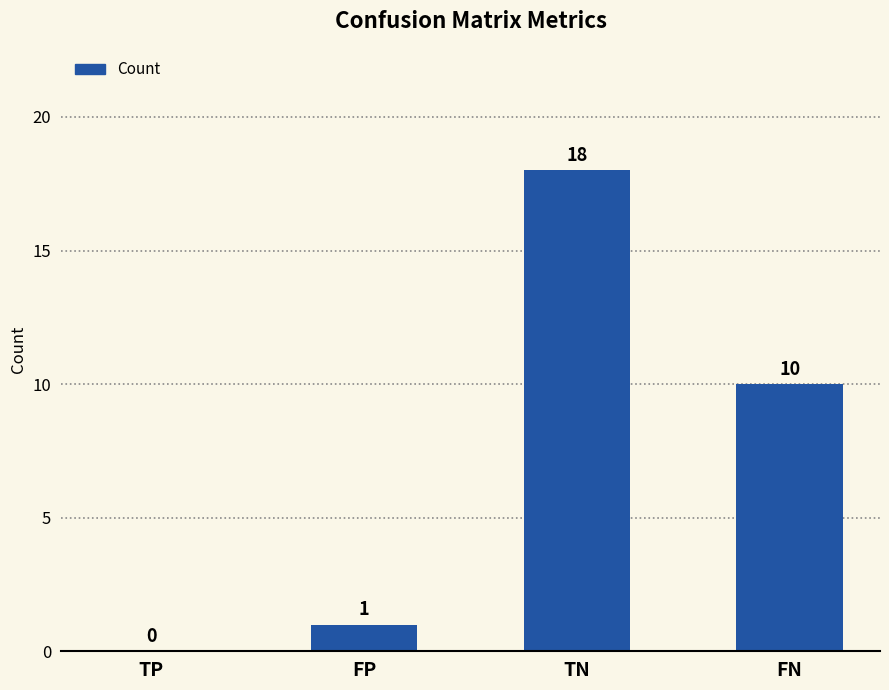

What is the sum of all values?

29